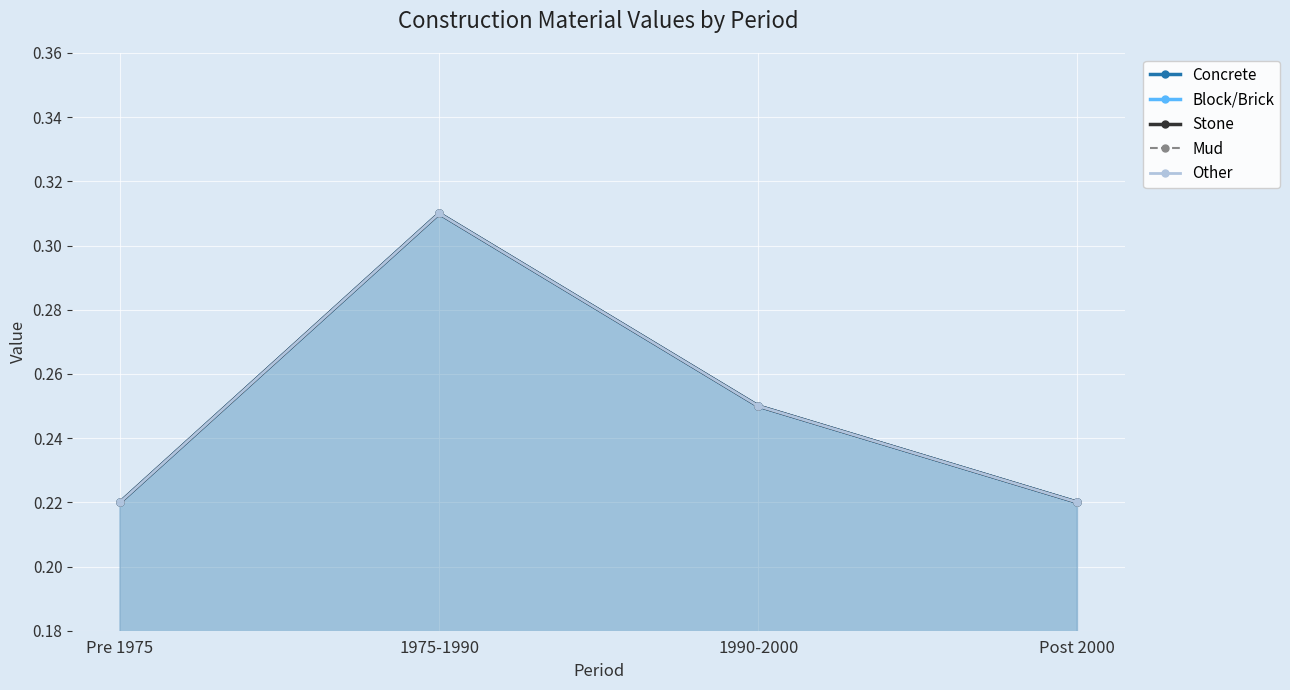

Where is the first local maximum for Stone?

1975-1990